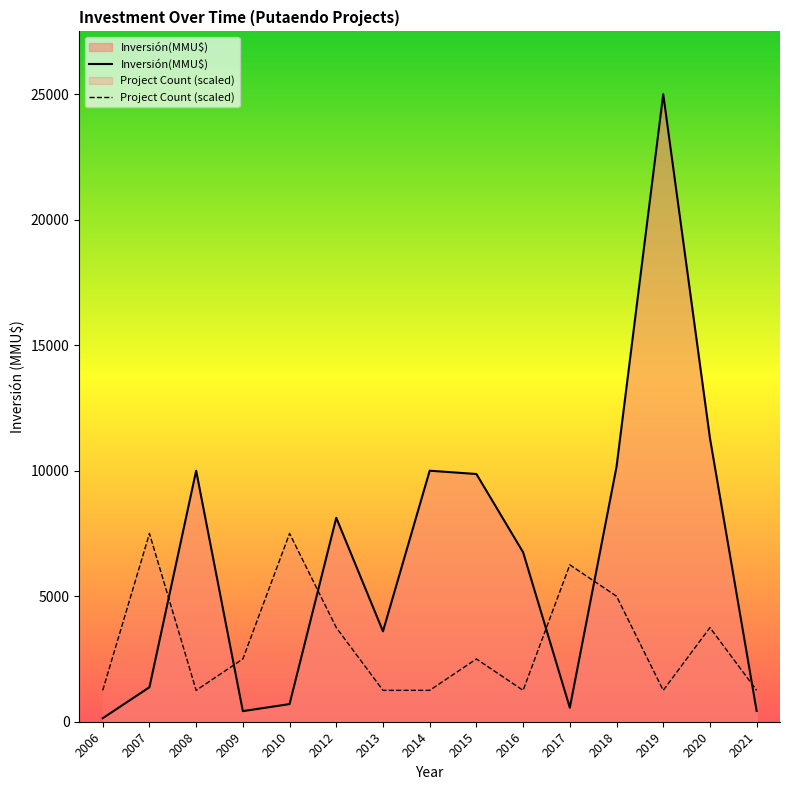

Rank the series by their average value, from highest to lowest.

Inversión(MMU$), Project Count (scaled)